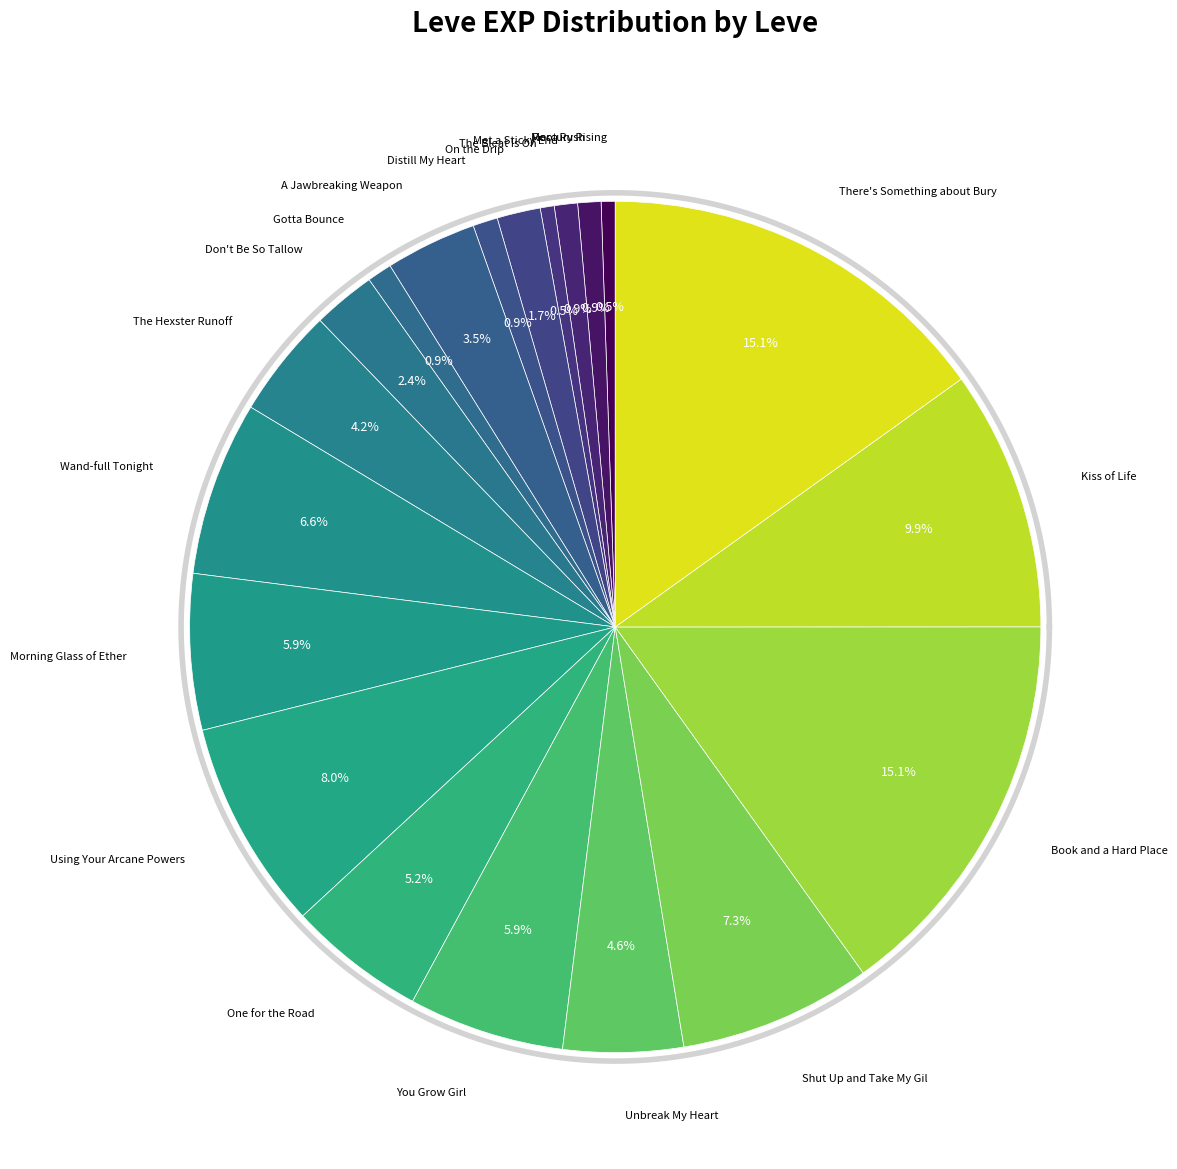

Is it true that Gotta Bounce is 1% of the pie?

True